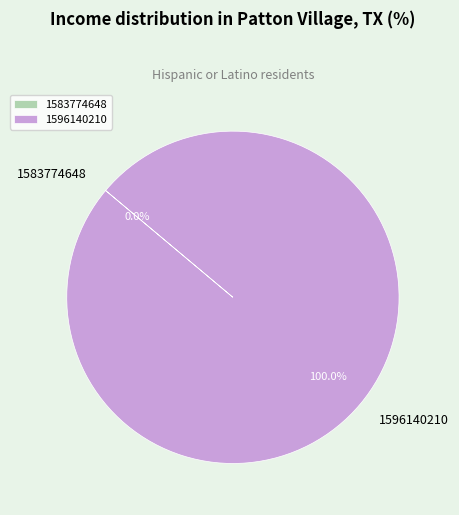

Which has a higher value, 1583774648 or 1596140210?

1596140210